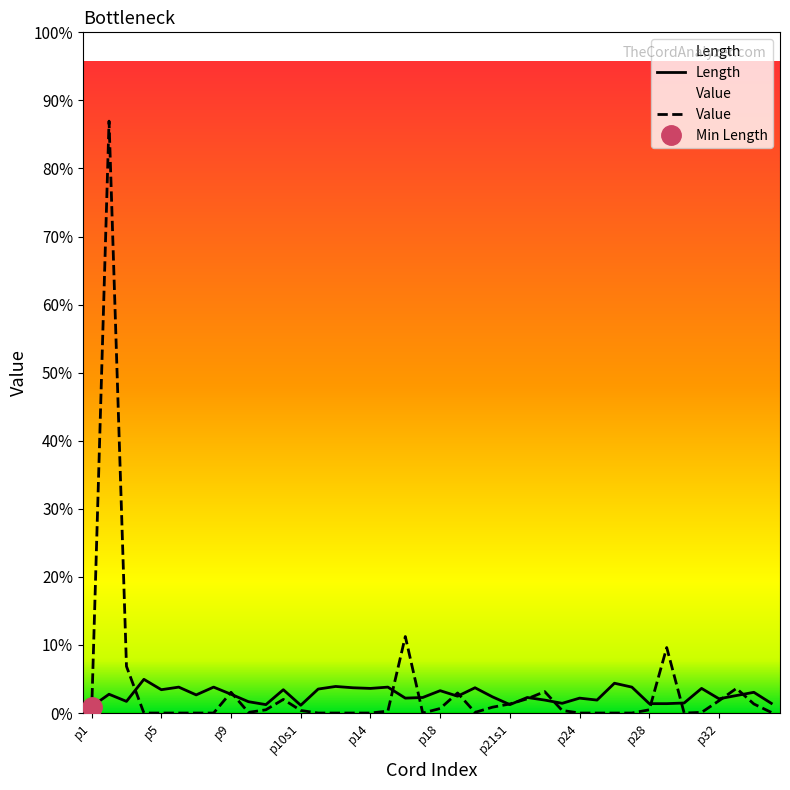

True or false: Value has a value of 3.3 at p28.

False